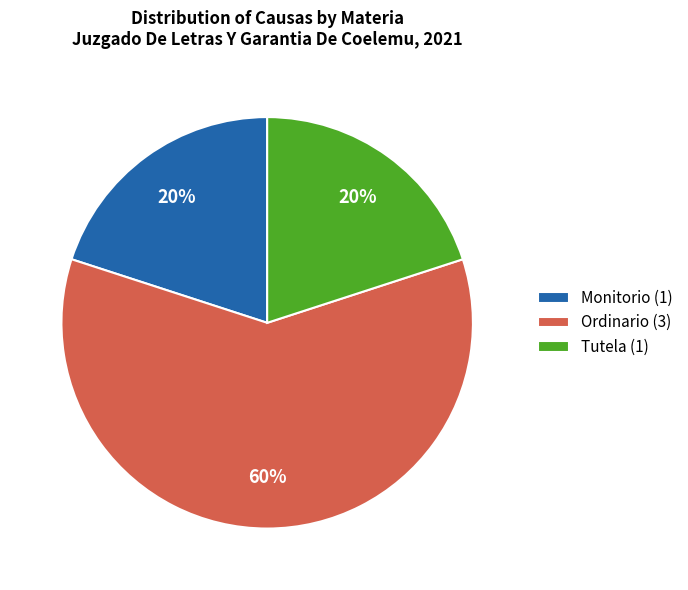

Count the number of slices in the pie.

3